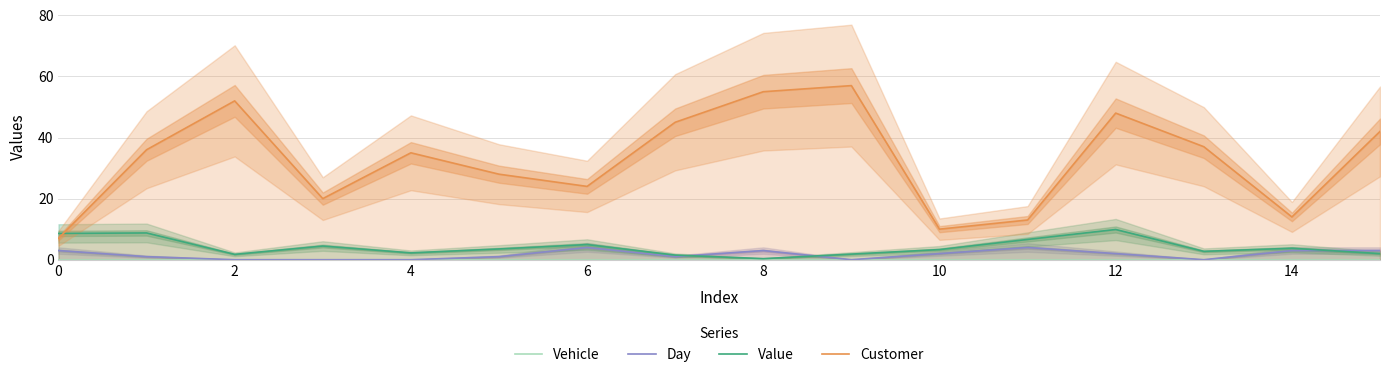

Is this an area chart (filled region under the line)?

No